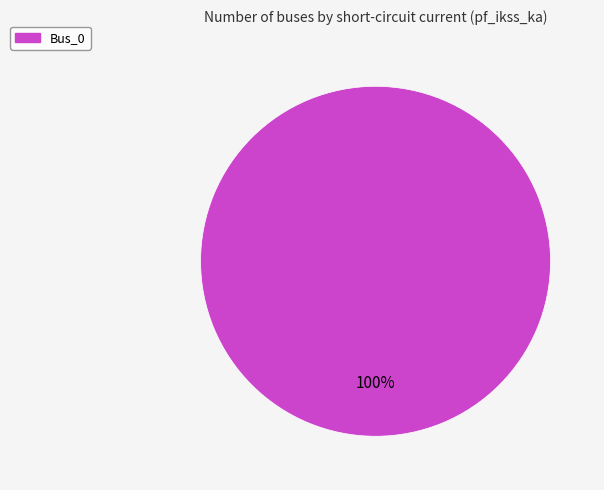

How many slices are in this pie chart?

1